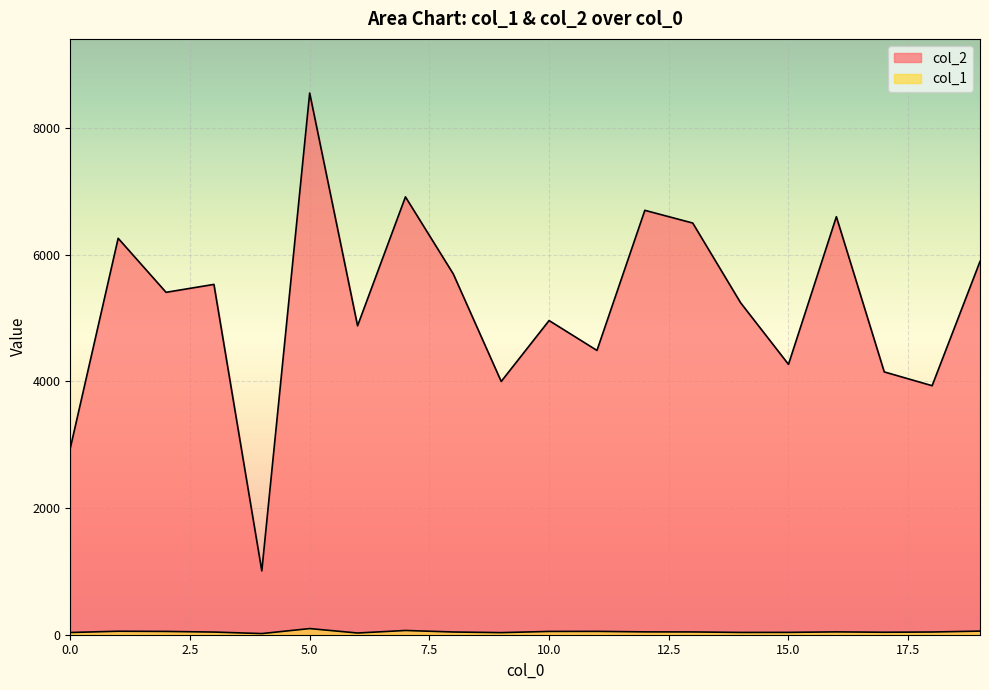

True or false: col_1 has more than 2 interior local peaks.

True